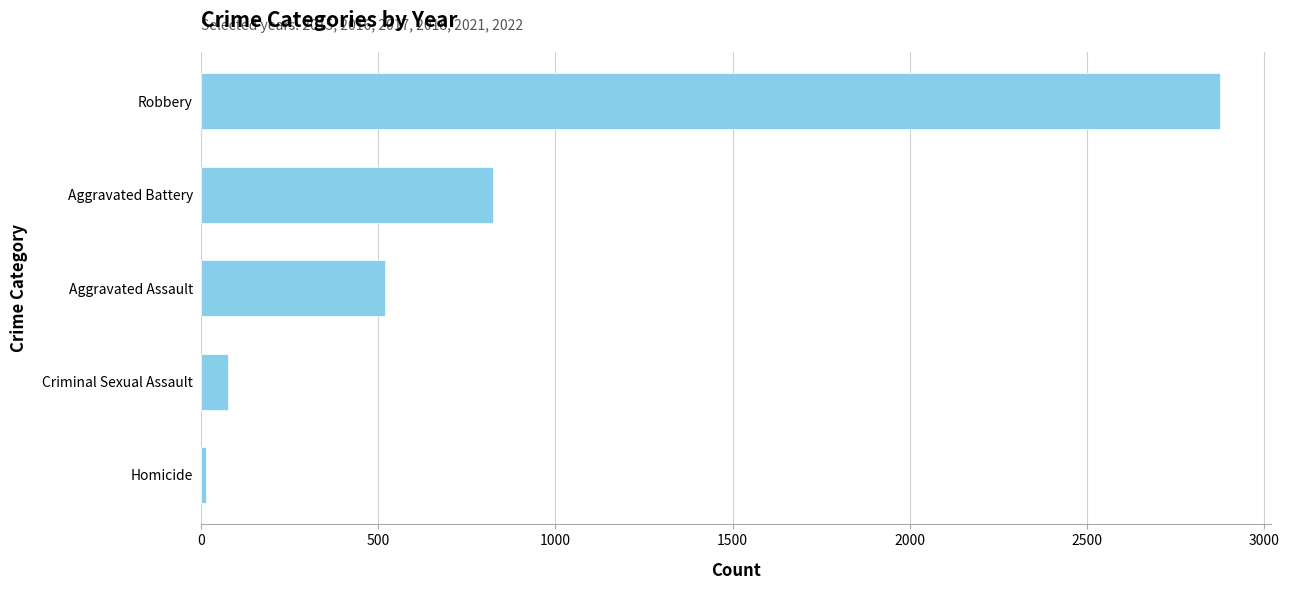

Where is the data nearest to the value 1445?

Aggravated Battery